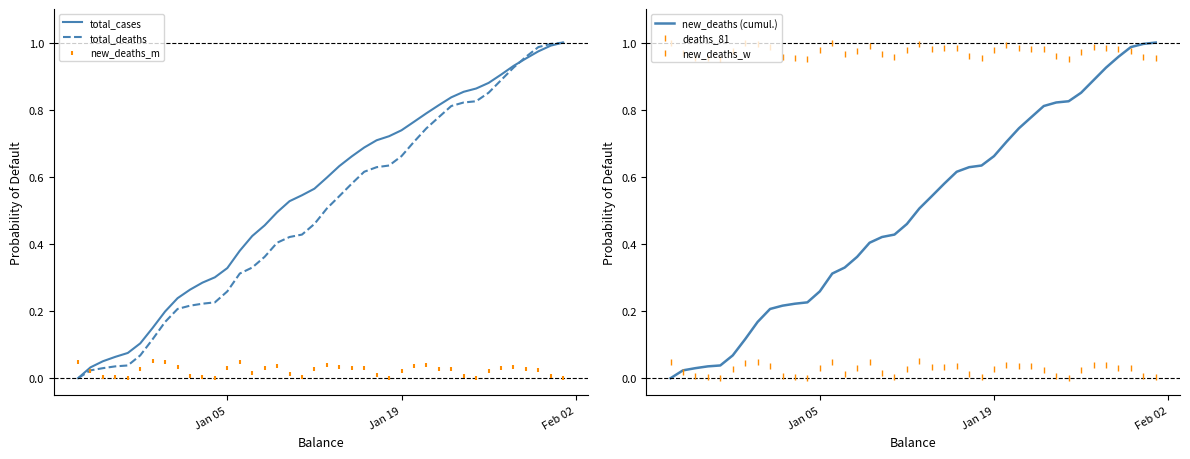

Which series reaches the maximum Y coordinate?

total_cases